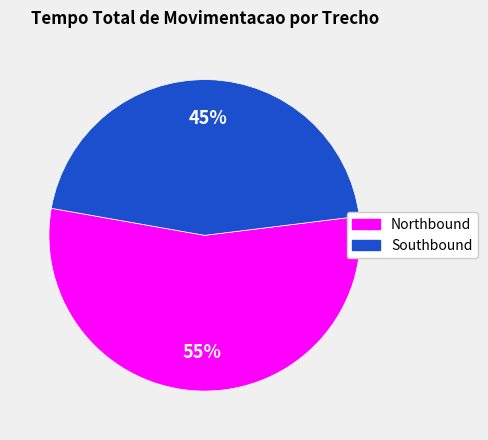

Is there any slice that represents more than half of the pie?

Yes